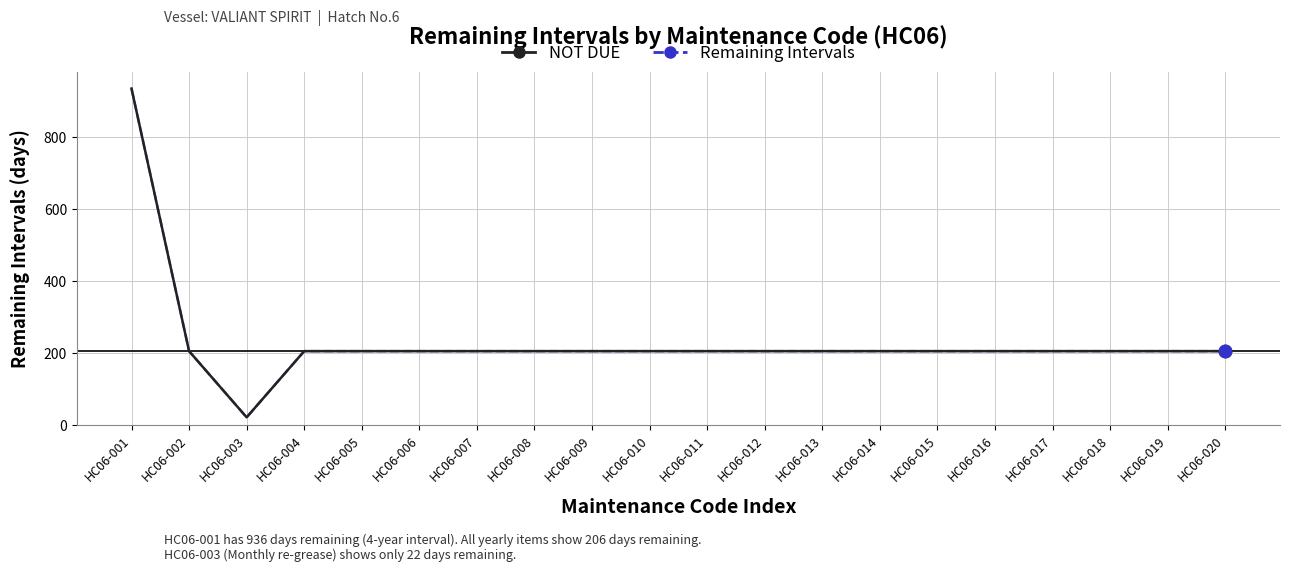

Is this an area chart (filled region under the line)?

No